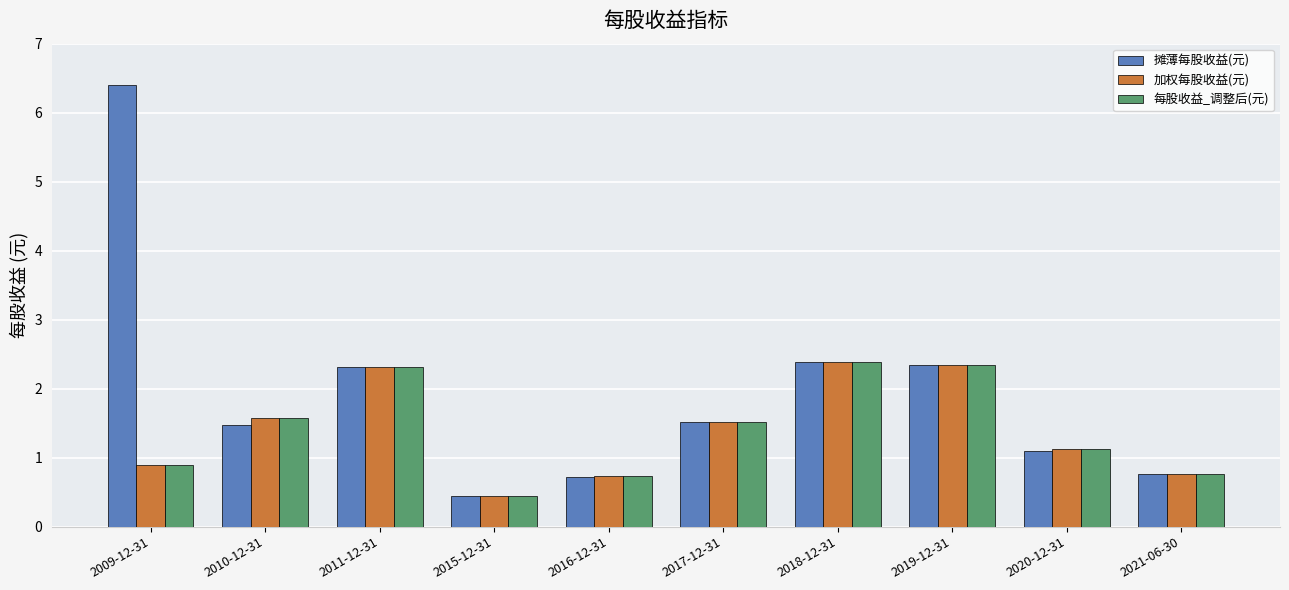

The value of 每股收益_调整后(元) at 2019-12-31 is 1.3. True or false?

False